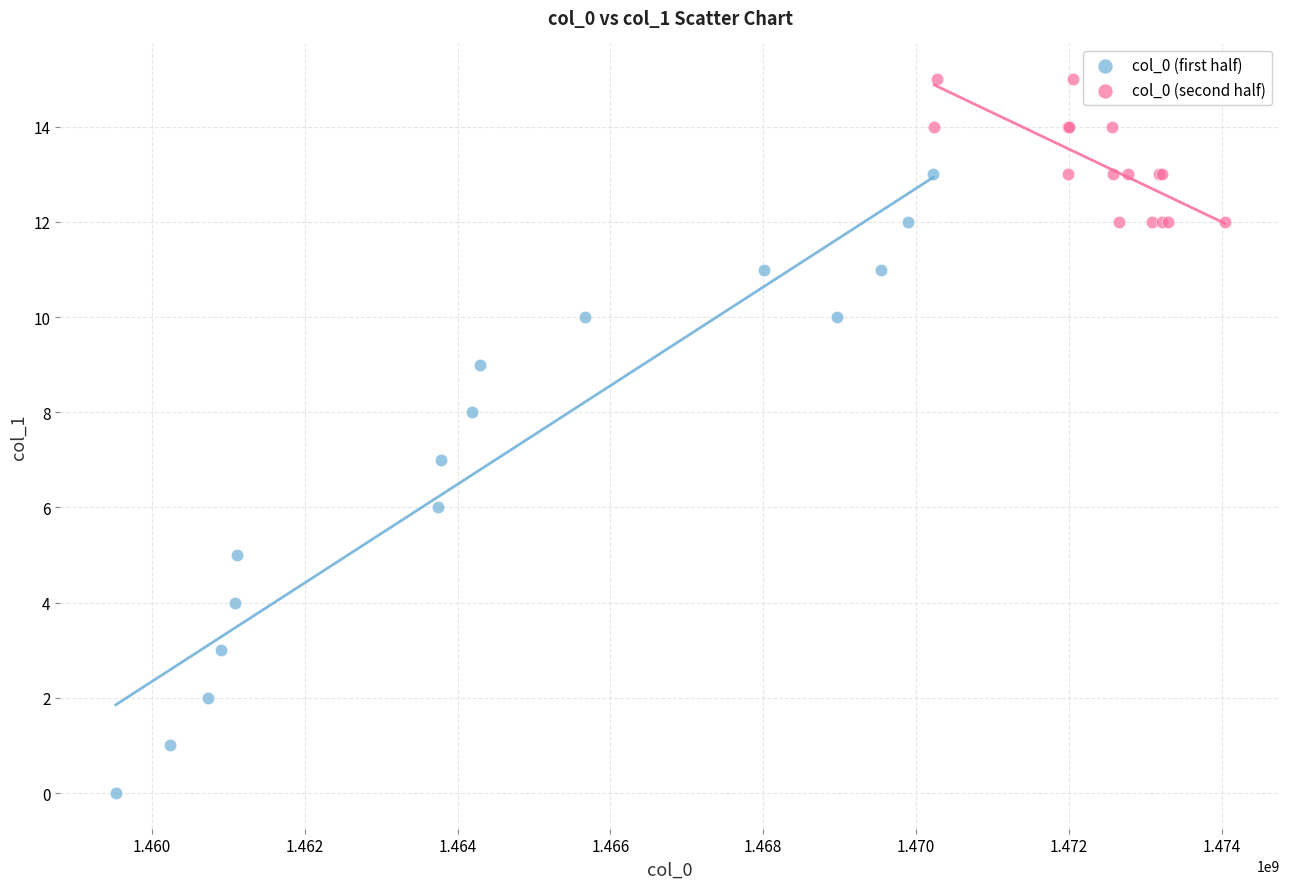

Which series has the widest spread of Y values?

col_0 (first half)